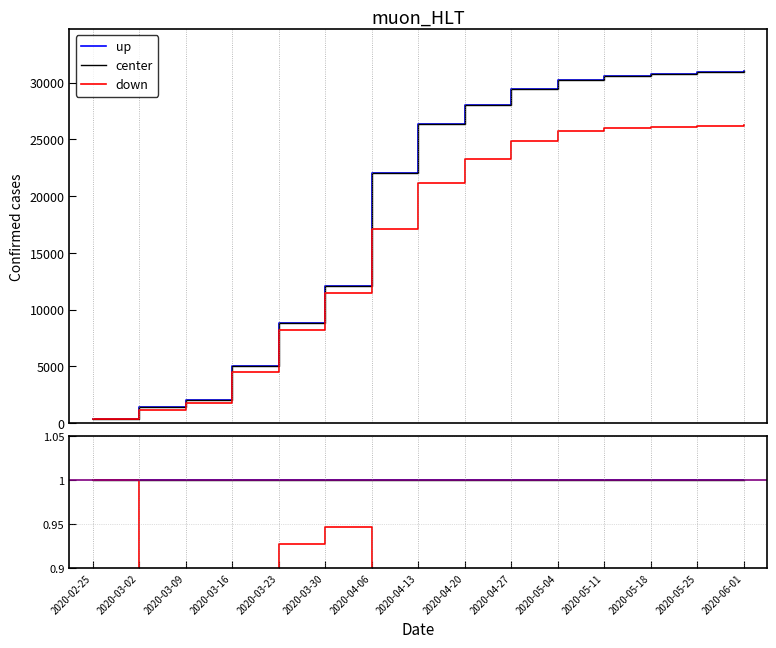

True or false: up and down cross at least once.

False